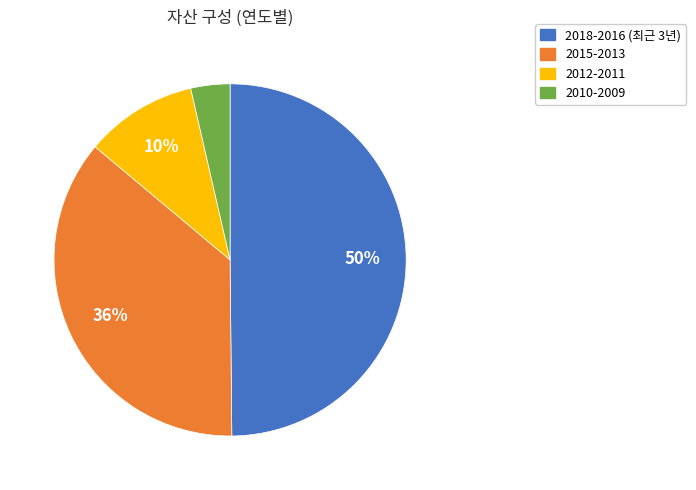

What percentage is the 2018-2016 (최근 3년) slice, to the nearest percent?

50%